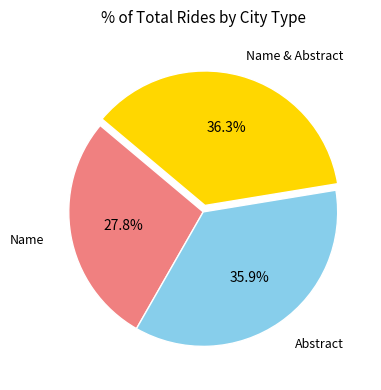

Does any single category account for the majority?

No